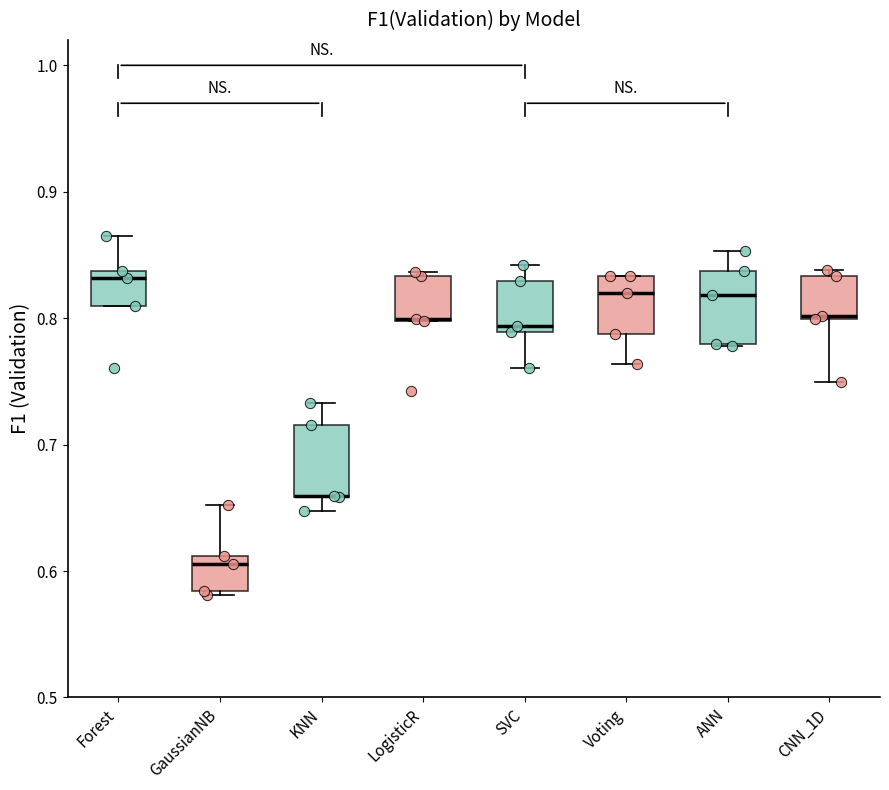

Where is the lower edge of the box for Forest on the y-axis? The values are not printed on the chart, so give them approximately, as read against the axis.

0.81